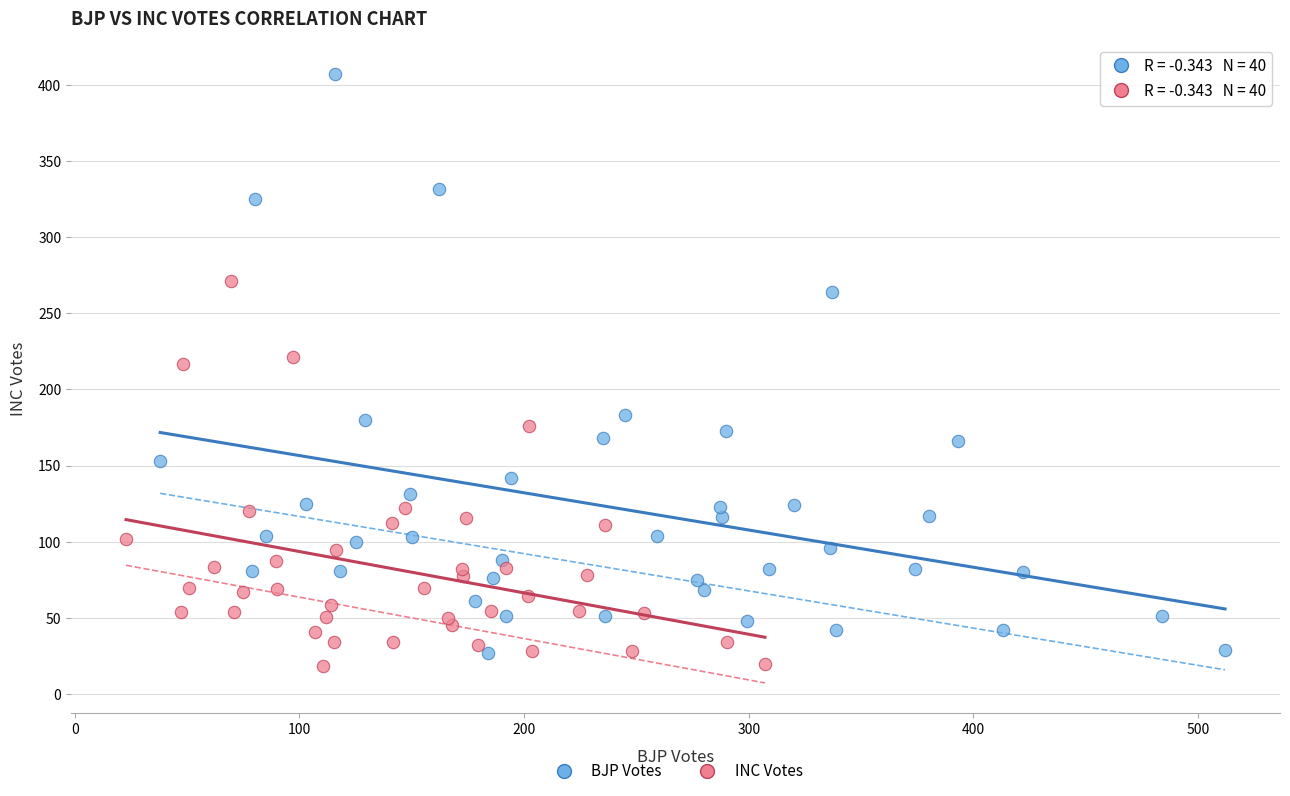

Which series reaches the maximum Y coordinate?

BJP Votes